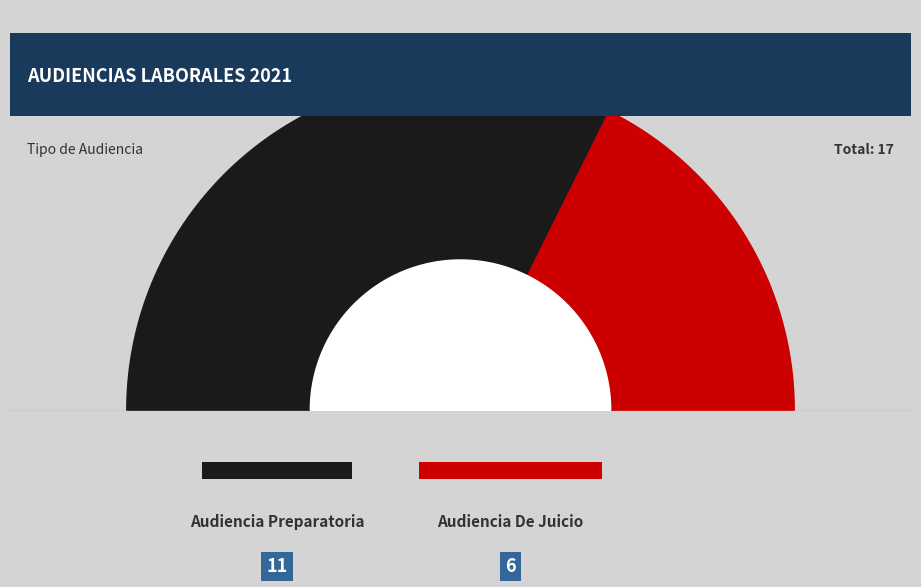

True or false: Audiencia Preparatoria accounts for 65% of the total.

True